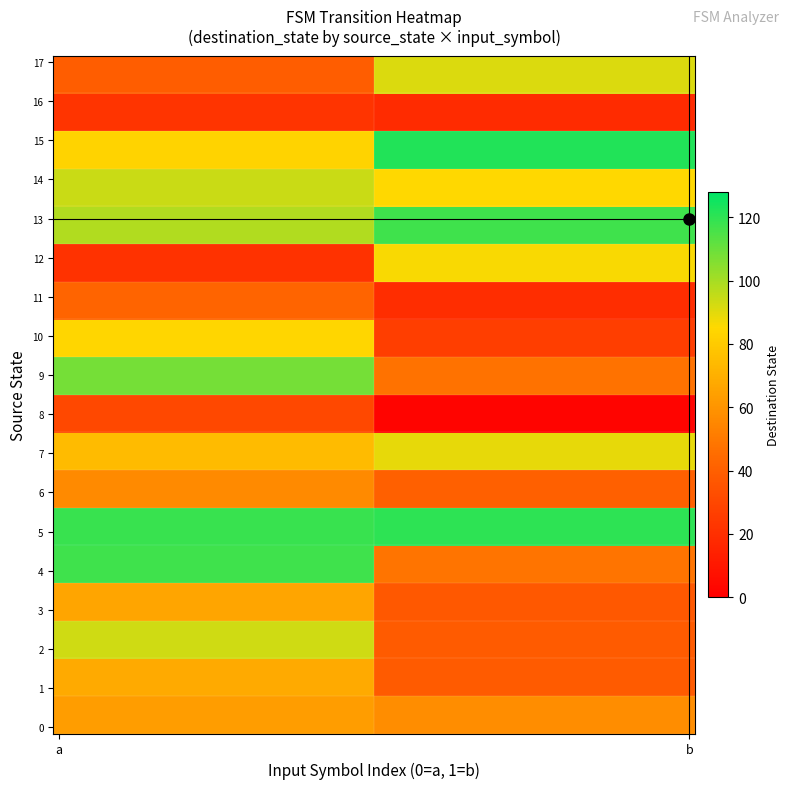

How many categories are shown in the chart?

2